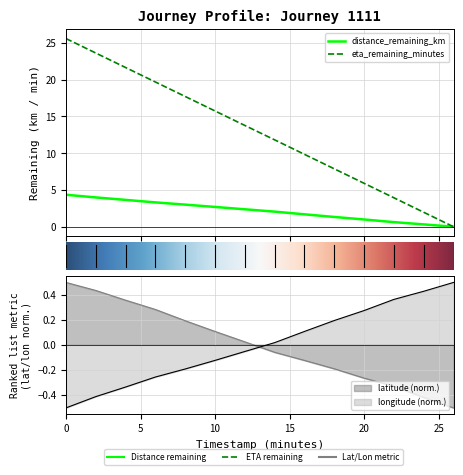

What is the label of the 8th point from the right?

12.0